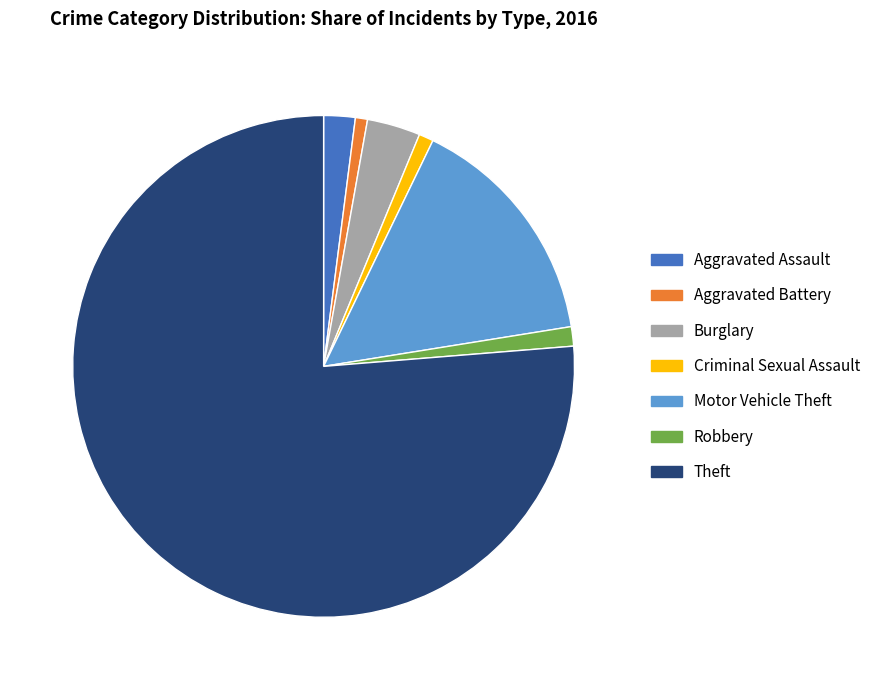

What is the largest slice in the pie chart?

Theft